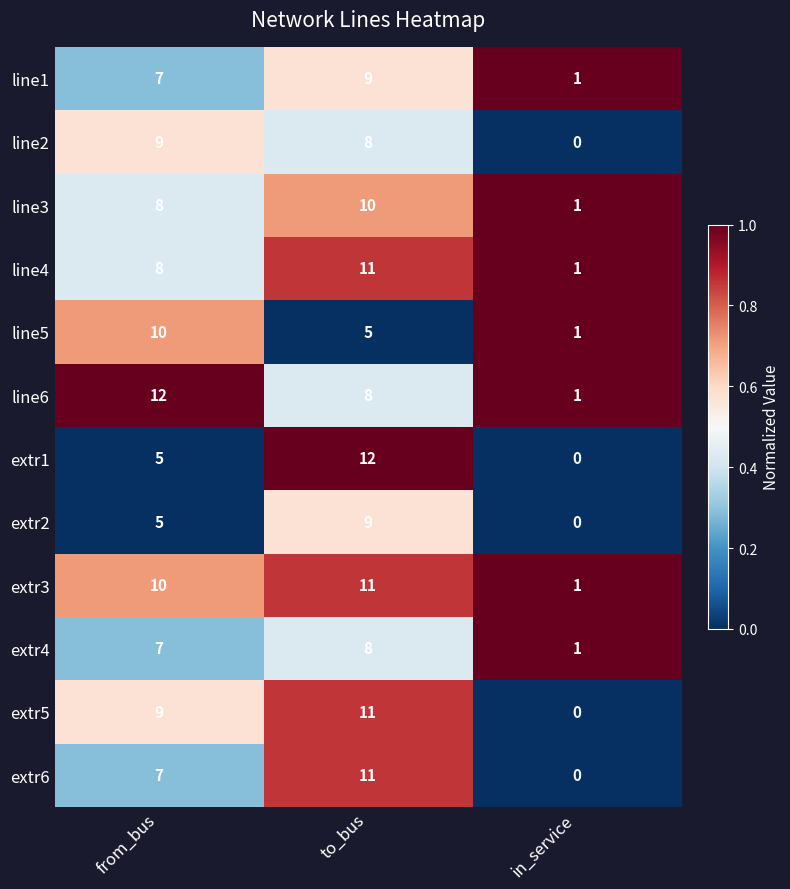

Between from_bus and in_service, which series saw the biggest shift?

line6